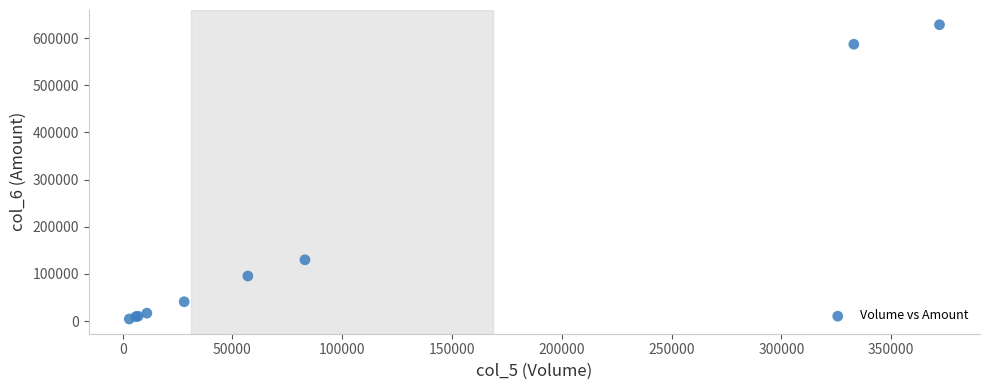

What Y value in the scatter plot is closest to 316410?

129970